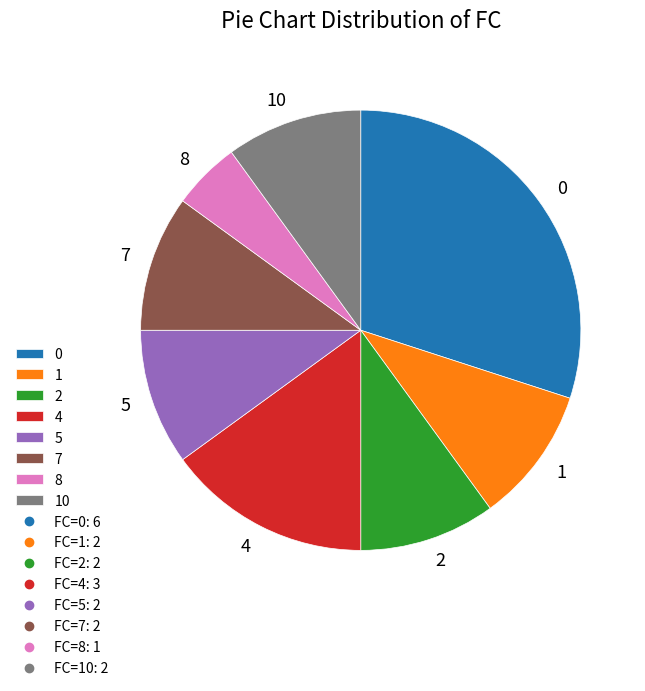

True or false: 10 accounts for 10% of the total.

True